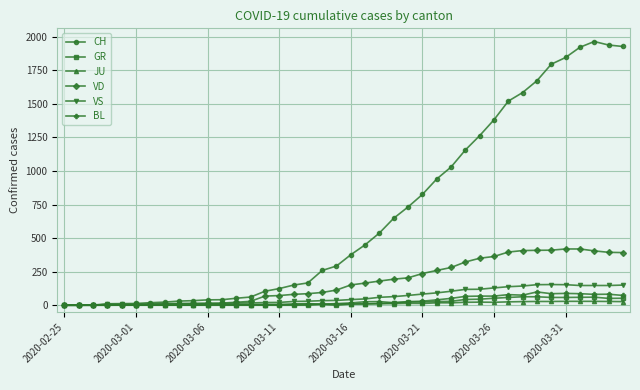

Count the number of categories in the chart.

40